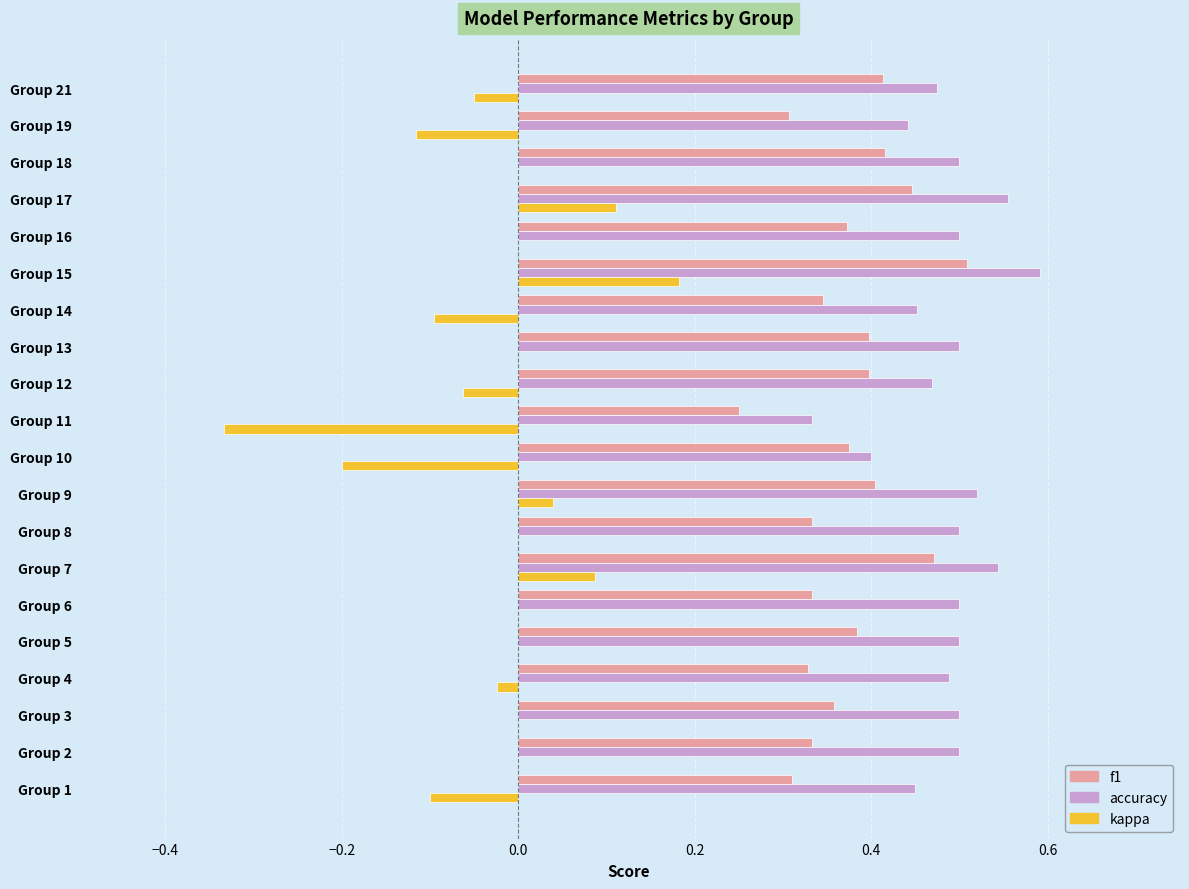

Is the value of f1 at Group 21 greater than the value of accuracy at Group 11?

Yes